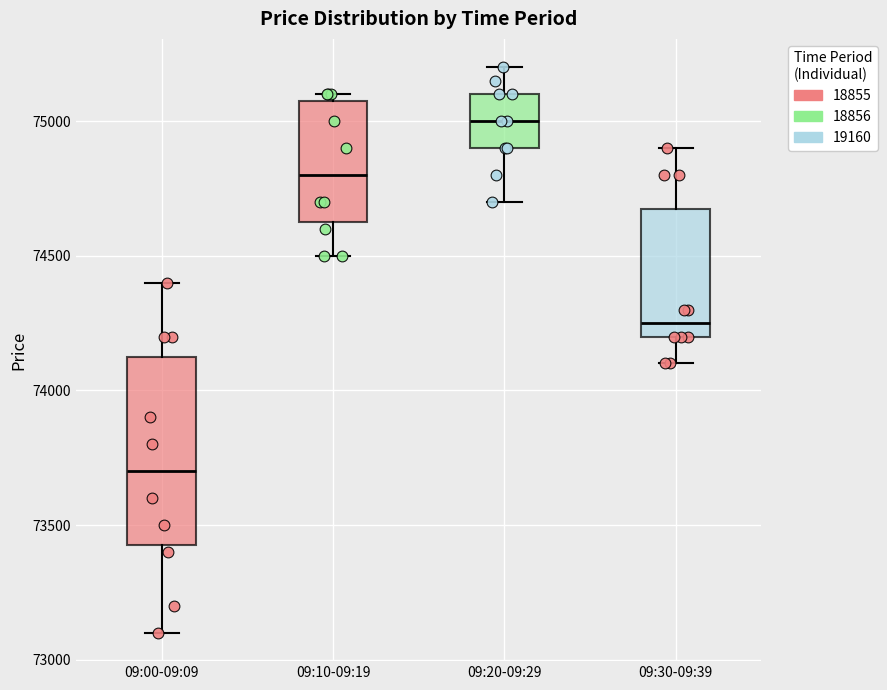

Reading left to right, read every box against the y-axis: the position of its median line, the range the box covers, and the ends of its whiskers. The values are not printed on the chart, so give them approximately, as read against the axis.

09:00-09:09: median 73700, box 73450 to 74150, whiskers 73100 to 74400
09:10-09:19: median 74800, box 74650 to 75100, whiskers 74500 to 75100 (just above the box's upper edge)
09:20-09:29: median 75000, box 74900 to 75100, whiskers 74700 to 75200
09:30-09:39: median 74250, box 74200 to 74700, whiskers 74100 to 74900